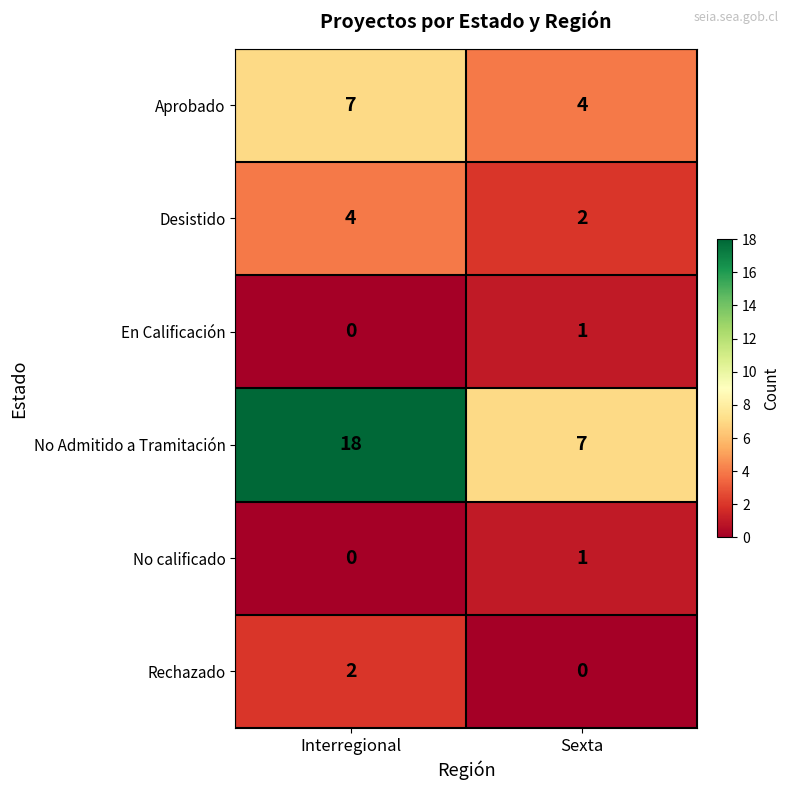

Reading left to right, transcribe all the data shown in this chart.

Aprobado: 7	4
Desistido: 4	2
En Calificación: 0	1
No Admitido a Tramitación: 18	7
No calificado: 0	1
Rechazado: 2	0